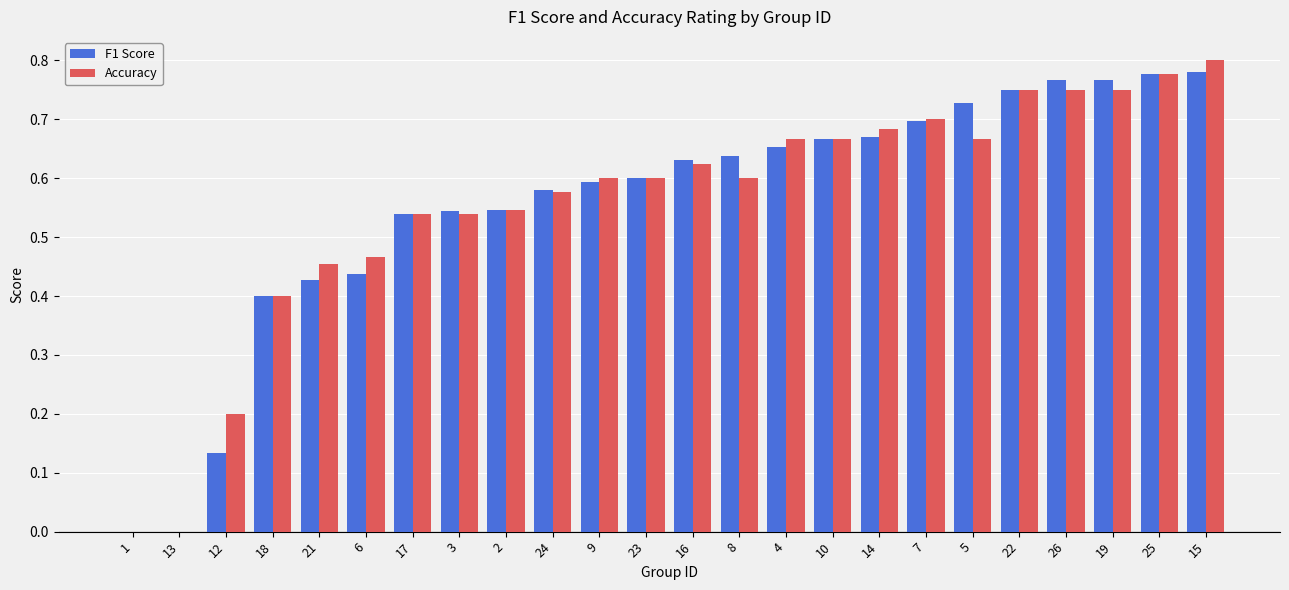

Is the value of F1 Score at 25 greater than the value of Accuracy at 8?

Yes